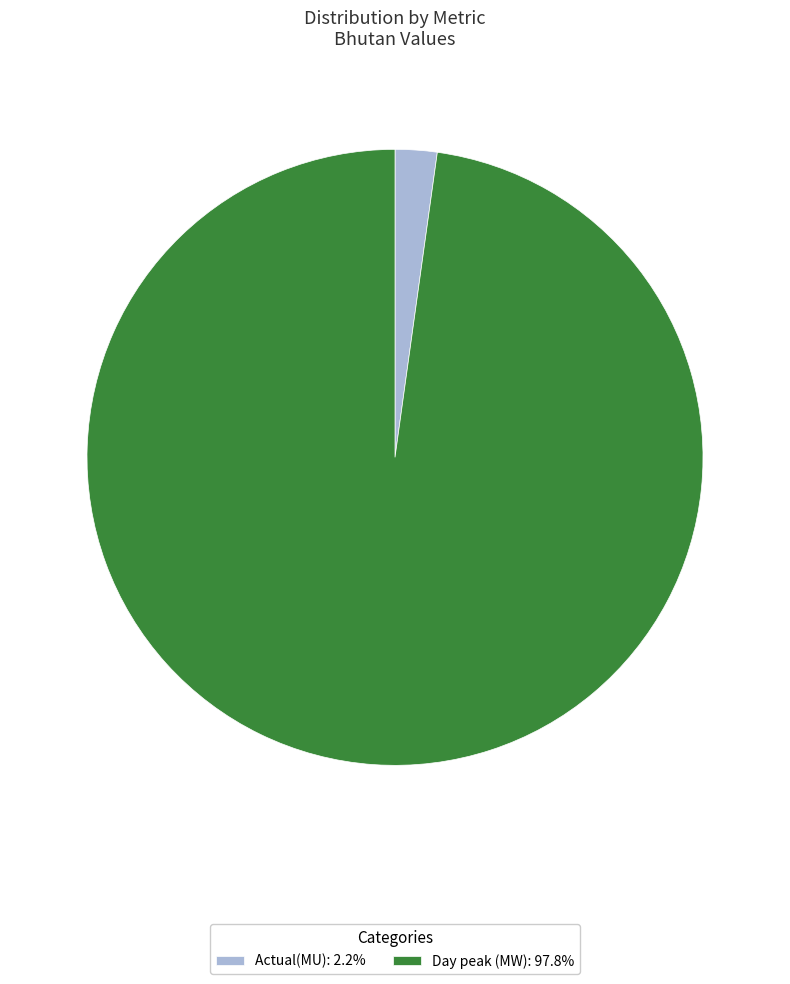

What is the largest slice in the pie chart?

Day peak (MW)